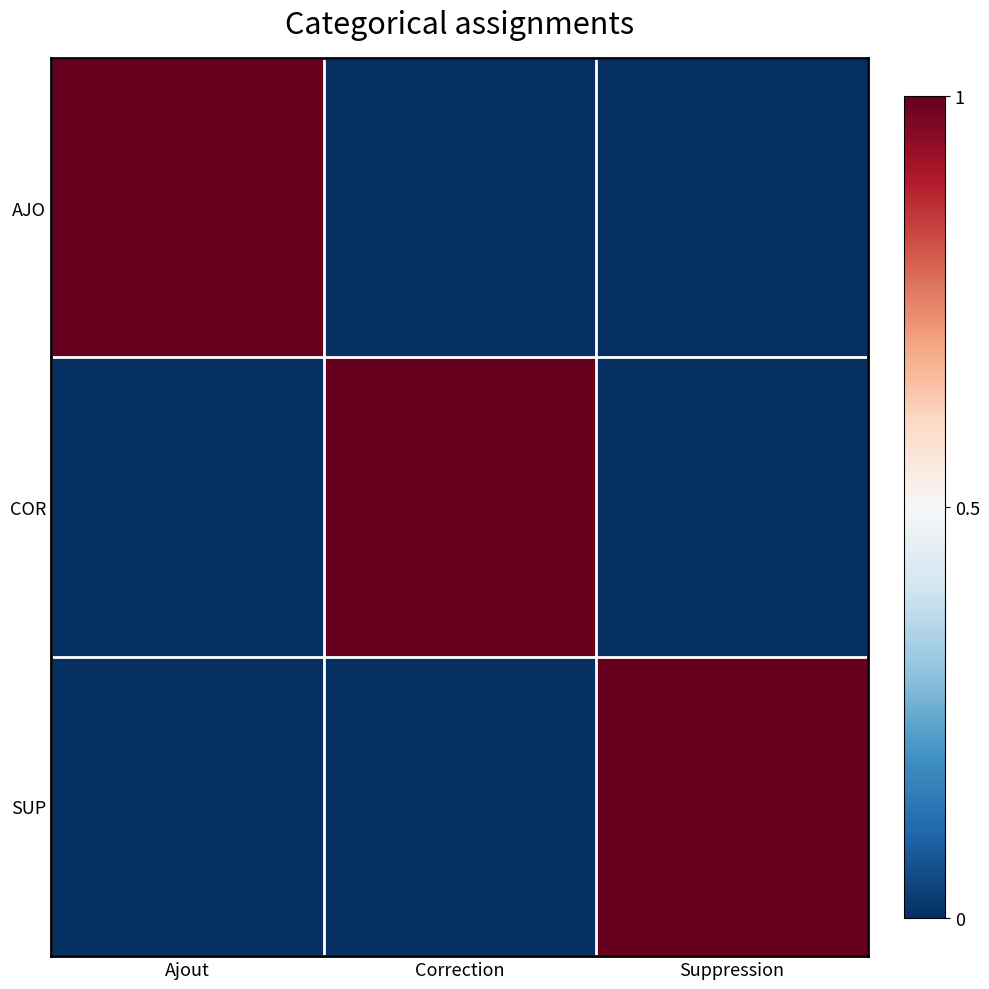

Count the number of categories in the chart.

3